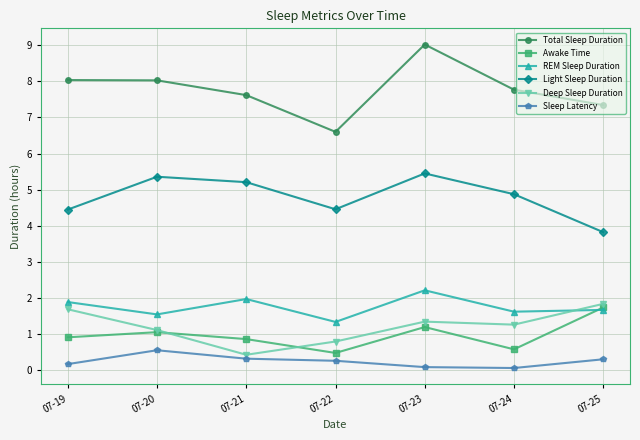

What is the sum of the Awake Time values at 07-22 and 07-23?

1.7